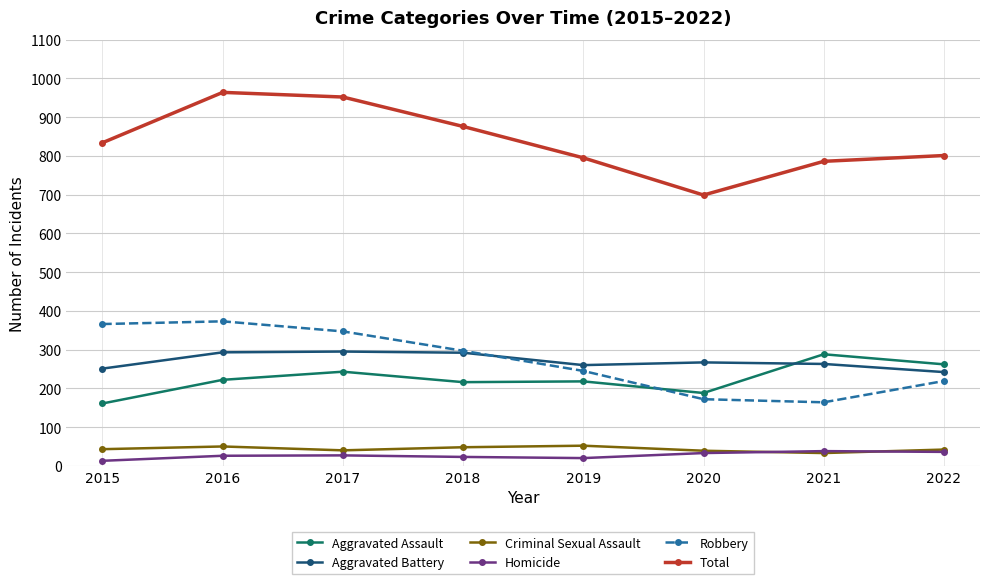

What is the average value of the Homicide series?

27